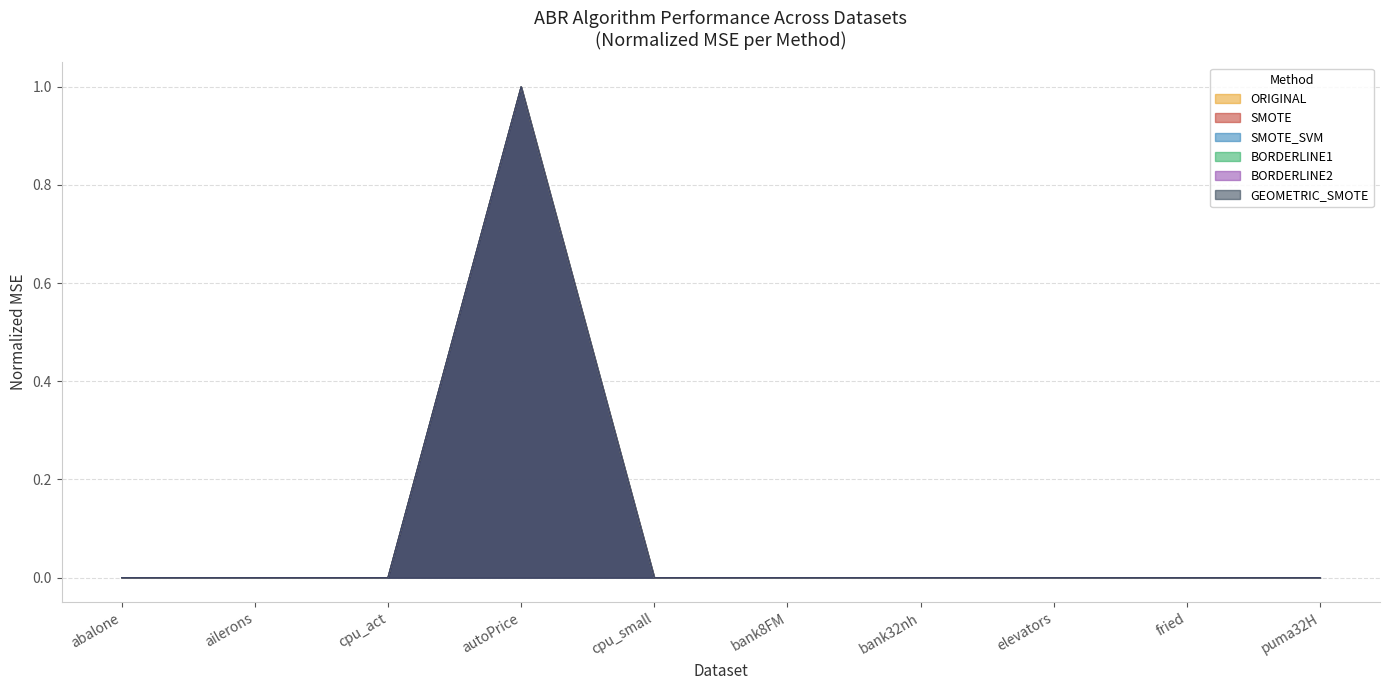

What is the label of the 7th point from the left?

bank32nh